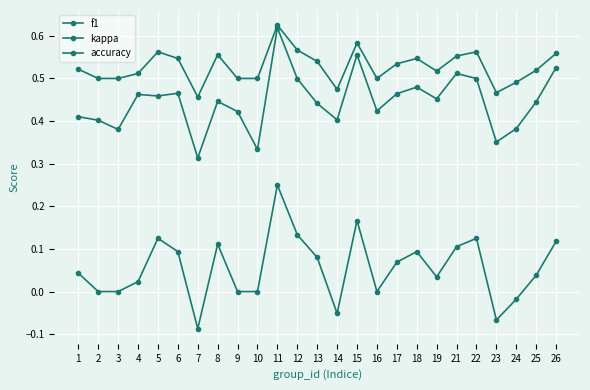

Which series has the largest total across all categories?

accuracy